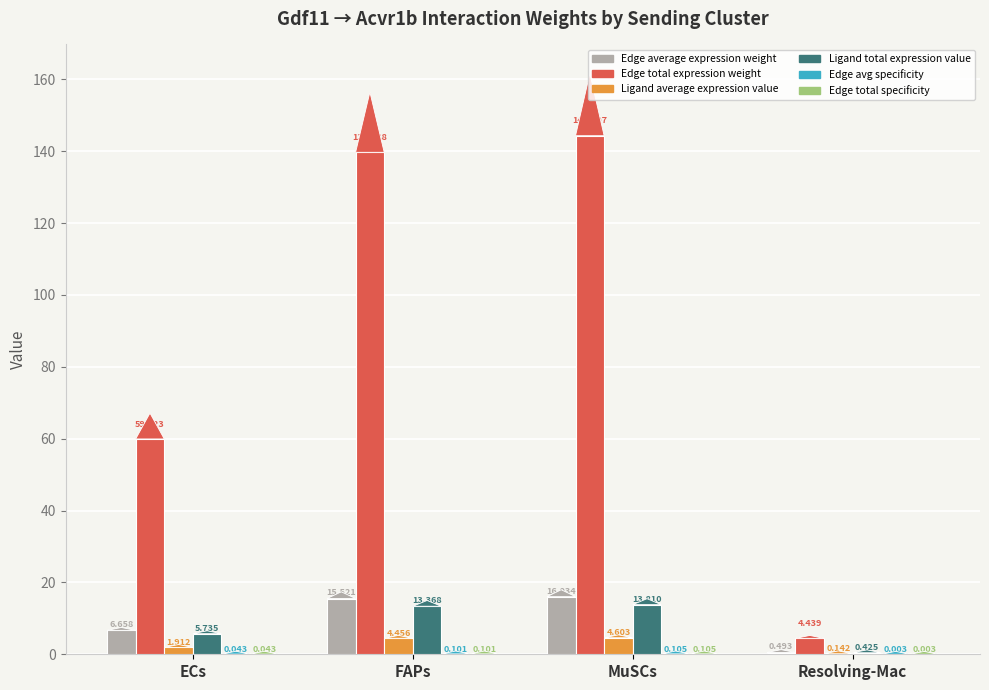

Which series has the widest spread of values?

Edge total expression weight